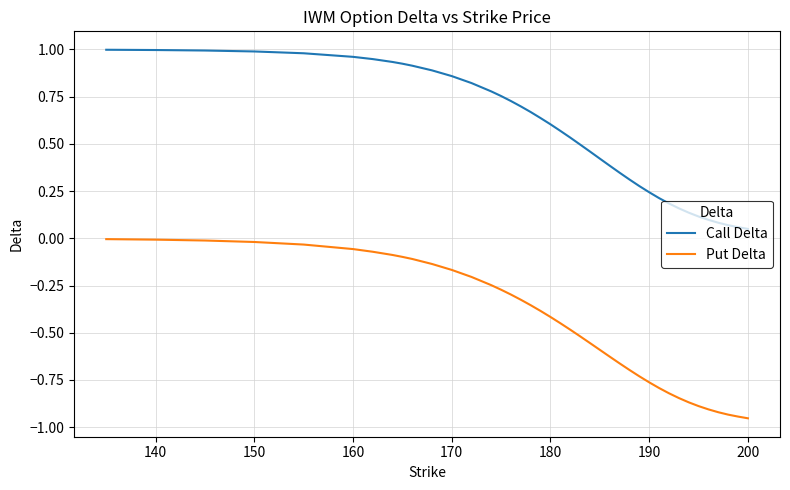

Which series has the largest total across all categories?

Call Delta